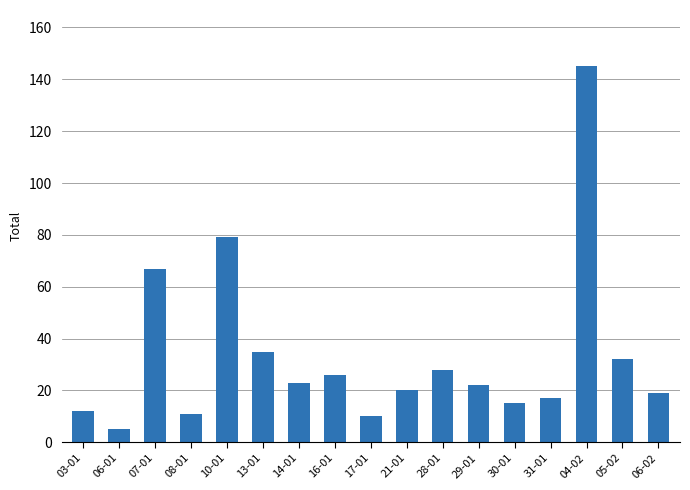

What is the sum of all values?

566